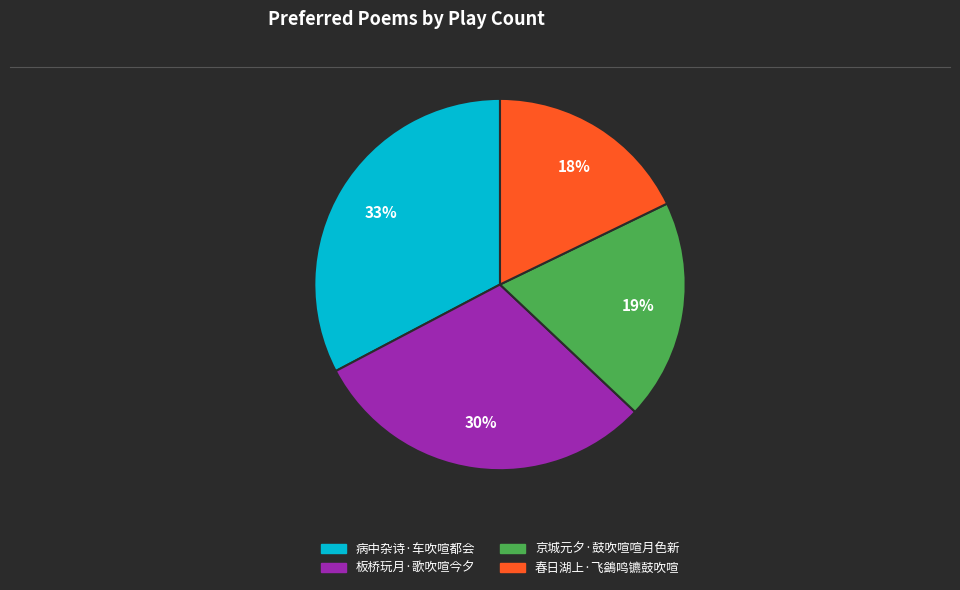

True or false: 春日湖上·飞鷁鸣镳鼓吹喧 accounts for 26% of the total.

False